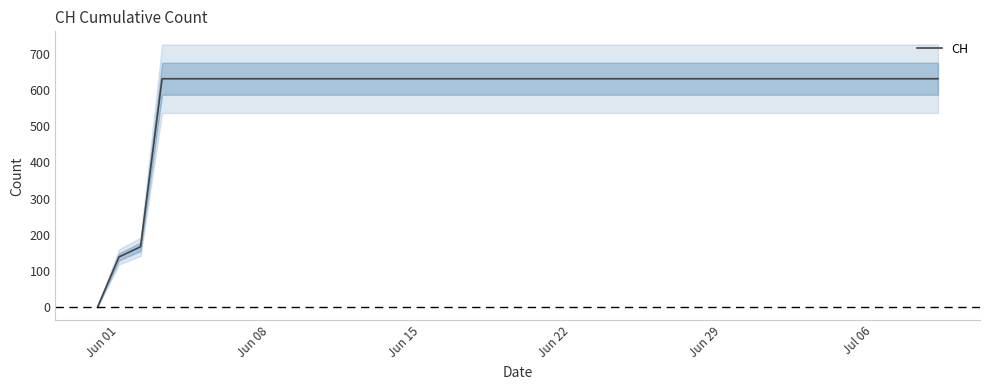

What is the greatest value displayed?

631